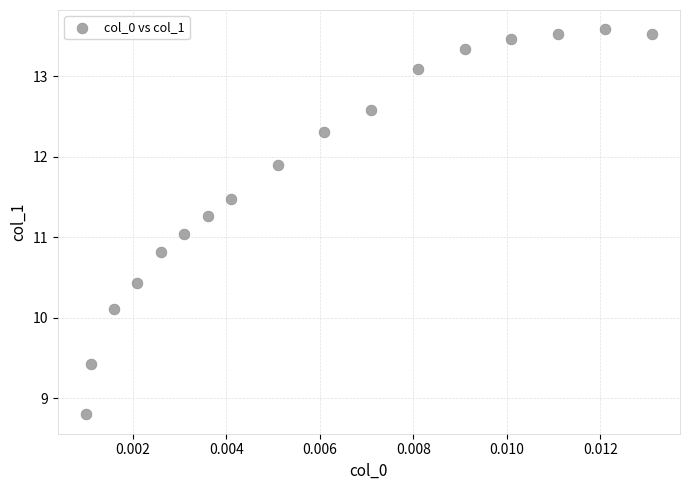

List the coordinates of all points as (Y, X) pairs, reading left to right.

(8.8, 0.0)  (9.4, 0.0)  (10.1, 0.0)  (10.4, 0.0)  (10.8, 0.0)  (11.0, 0.0)  (11.3, 0.0)  (11.5, 0.0)  (11.9, 0.0)  (12.3, 0.0)  (12.6, 0.0)  (13.1, 0.0)  (13.3, 0.0)  (13.5, 0.0)  (13.5, 0.0)  (13.6, 0.0)  (13.5, 0.0)